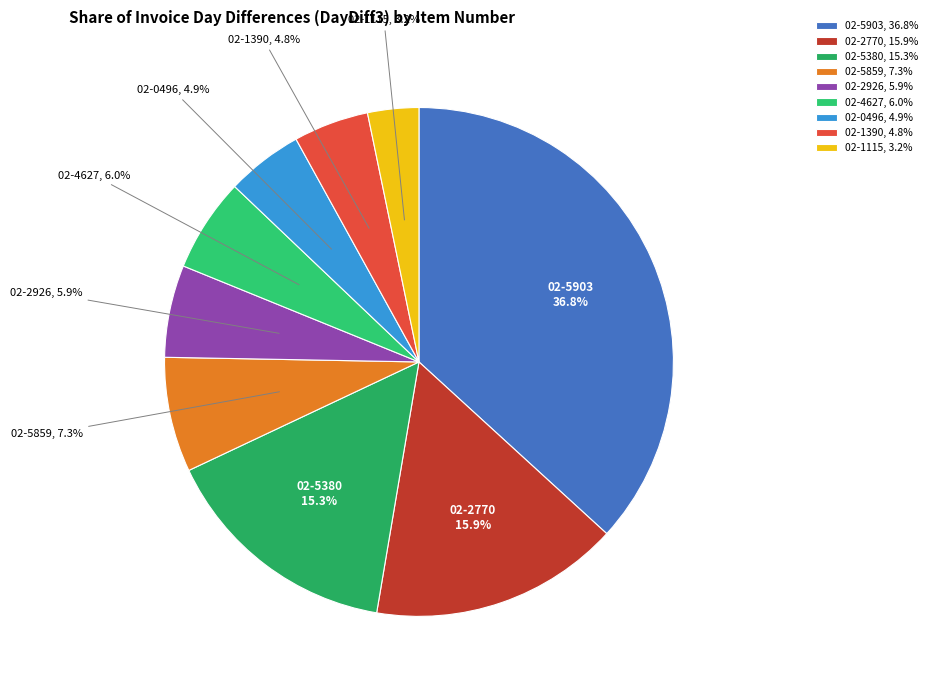

To the nearest percent, what is the combined percentage of 02-2770 and 02-1390?

21%